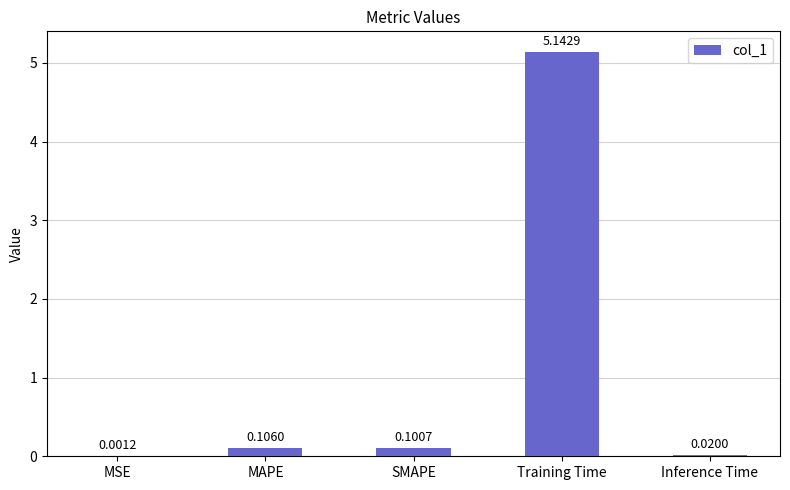

Count the number of categories in the chart.

5